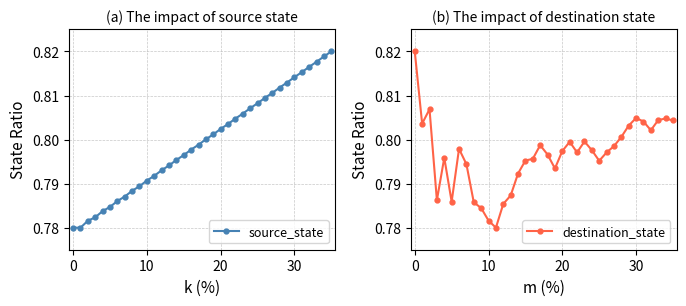

What is the label of the 24th point from the right?

12